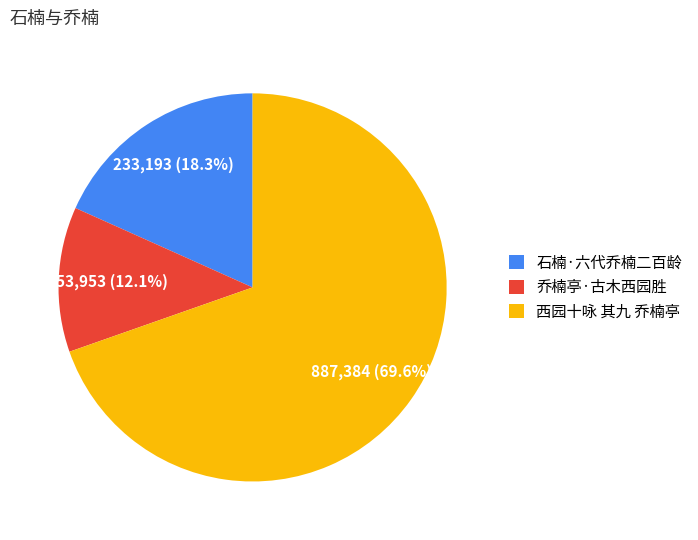

Which category has the smallest portion of the pie?

乔楠亭·古木西园胜